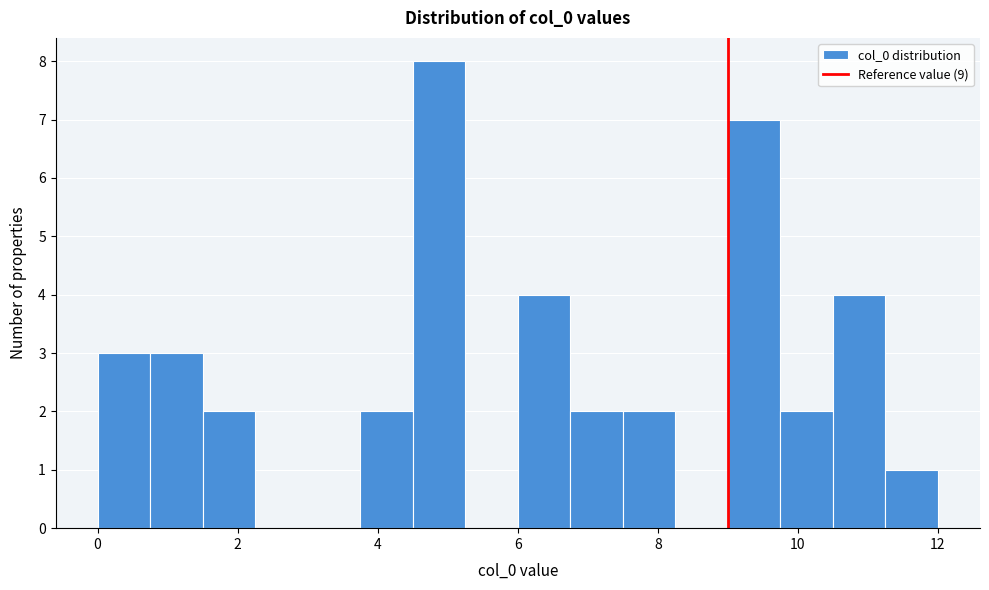

Around what value on the x-axis is the tallest bar? Give the approximate position of its centre, as read against the axis.

4.8